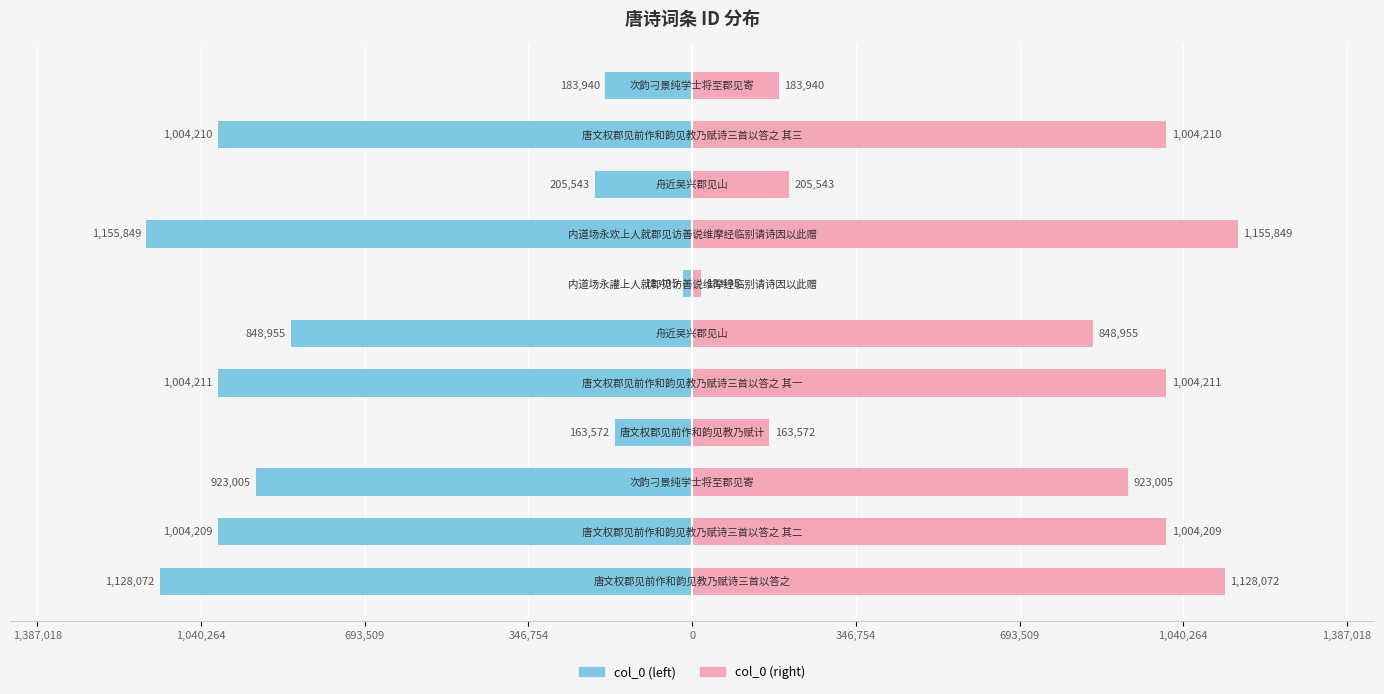

What is the value of the col_0 (left) bar at the 10th from the left?

-1004210